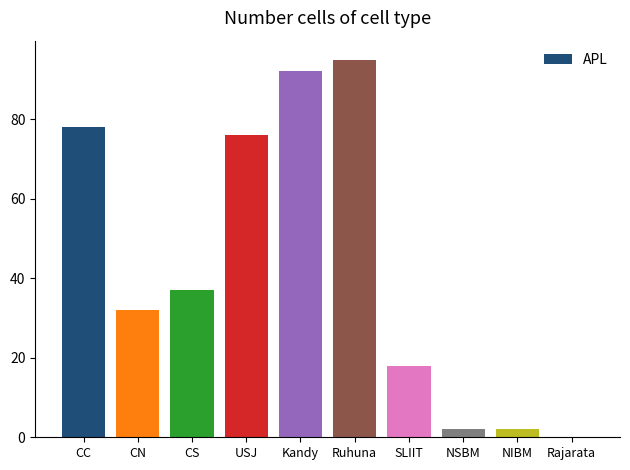

Read the value at CS, to the nearest 5.

35